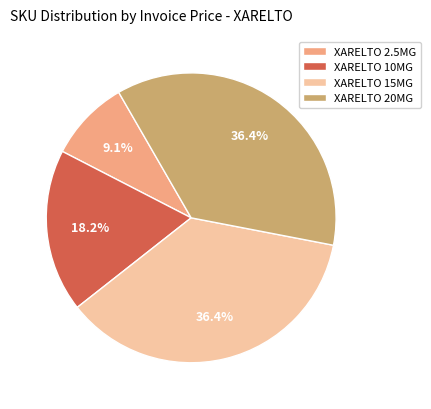

Which slice is the smallest?

XARELTO 2.5MG